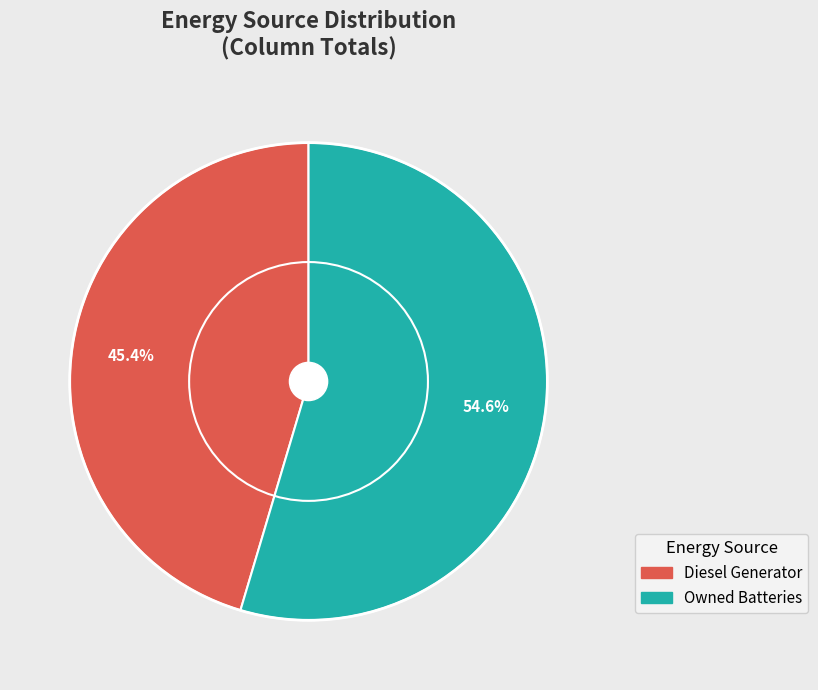

True or false: Diesel Generator accounts for 99% of the total.

False